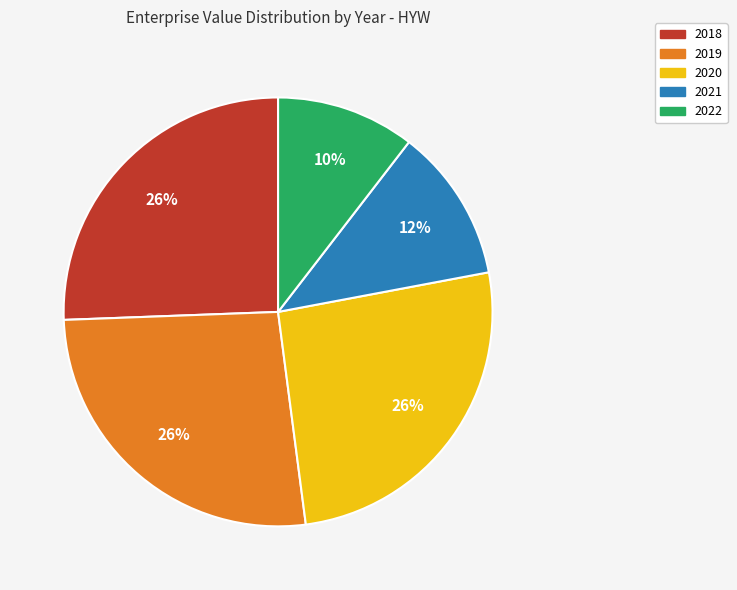

Which slice is the smallest?

2022